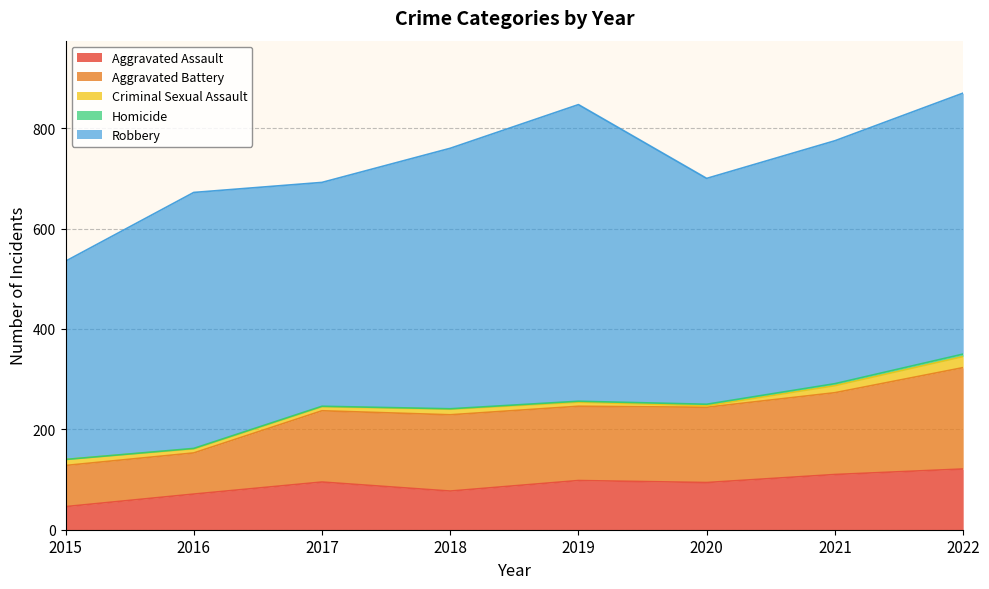

The value of Criminal Sexual Assault at 2020 is 2. True or false?

False